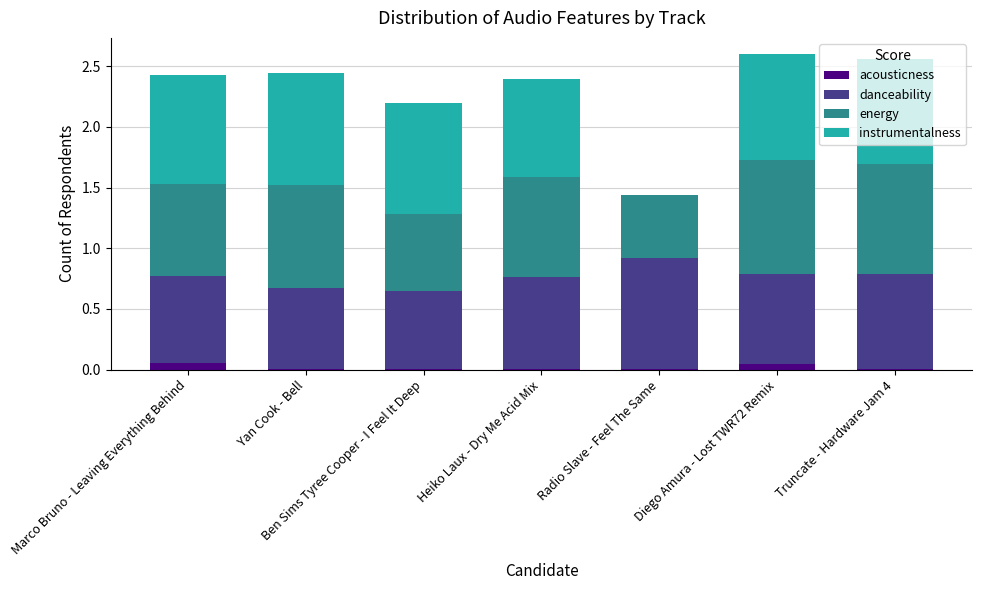

Is it true that acousticness equals 0.0 at Yan Cook - Bell?

True